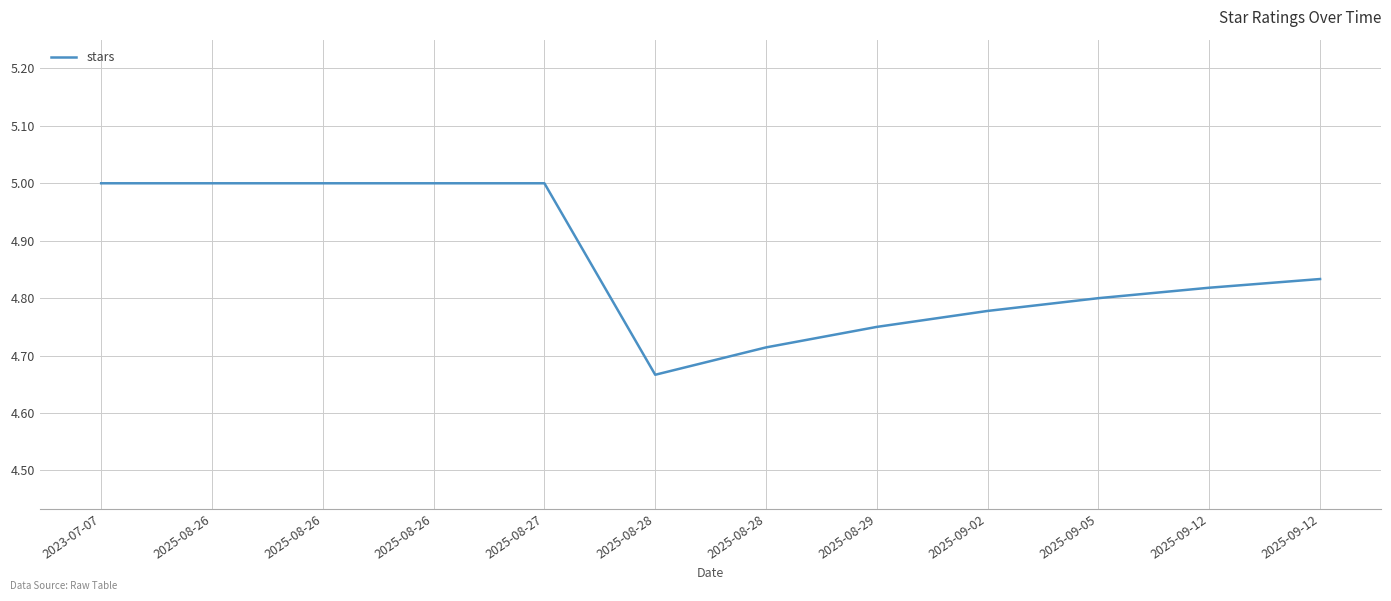

Reading right to left, list all the values displayed in this chart.

4.8	4.8	4.8	4.8	4.8	4.7	4.7	5.0	5.0	5.0	5.0	5.0